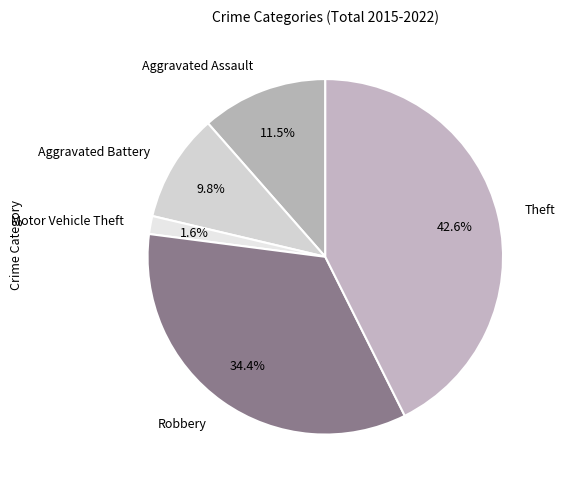

To the nearest percent, what portion does Robbery represent?

34%